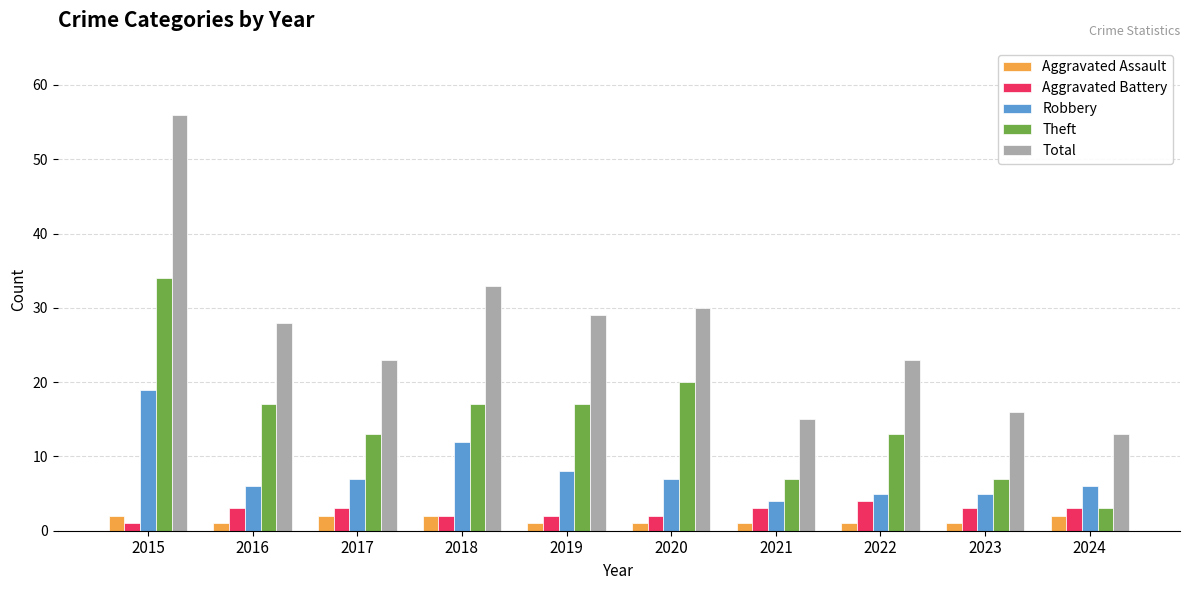

How many groups of bars are there?

10